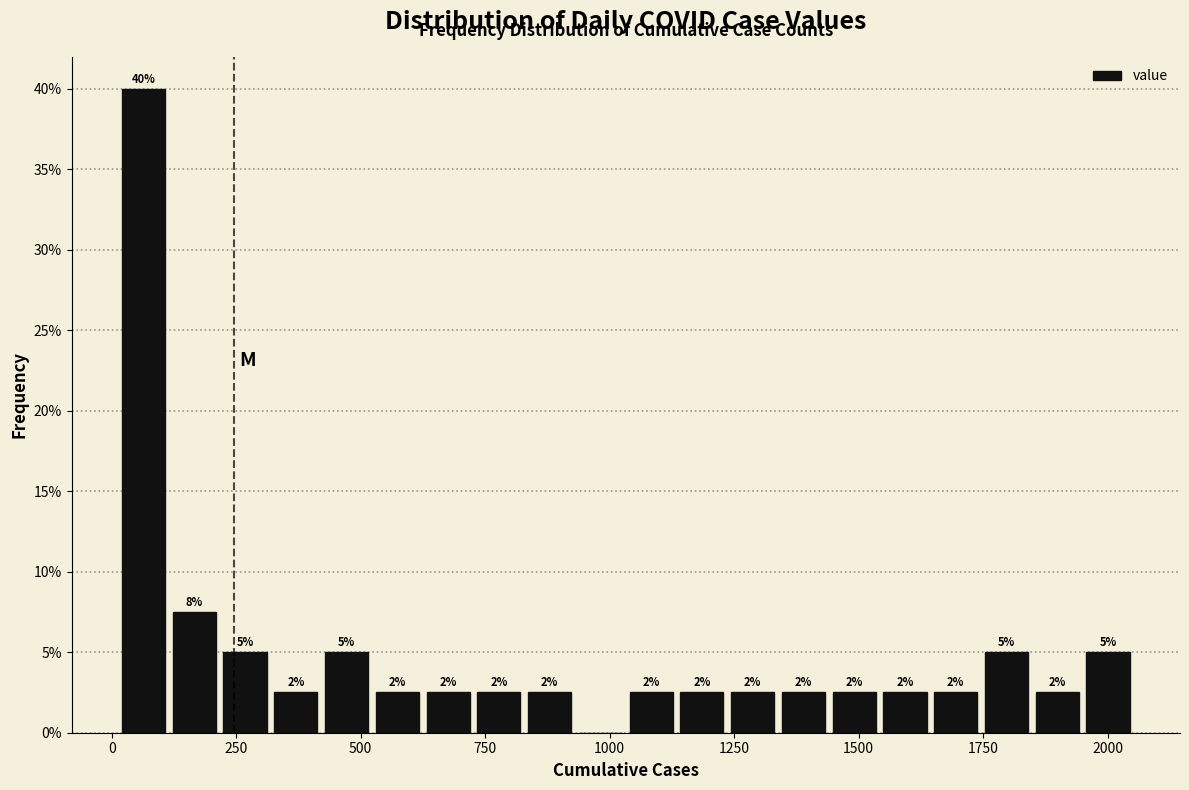

Around what value on the x-axis is the tallest bar? Give the approximate position of its centre, as read against the axis.

50